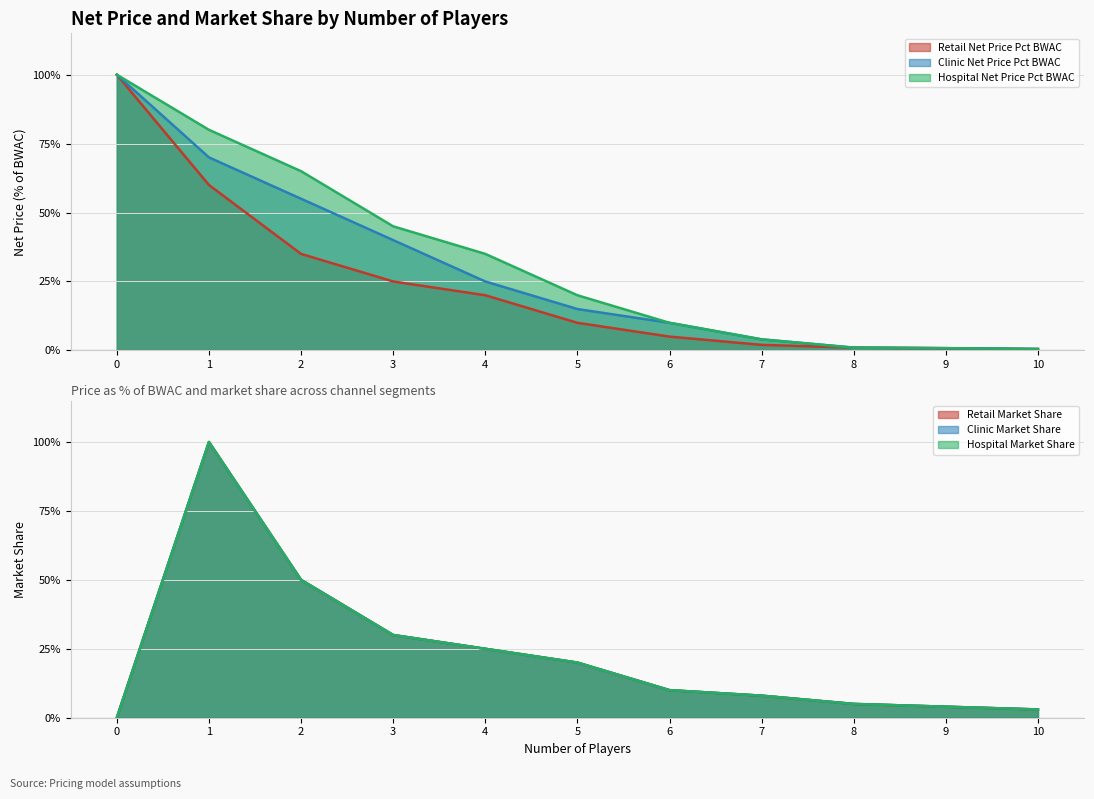

Is it true that Retail Net Price Pct BWAC equals 0.1 at 6?

False